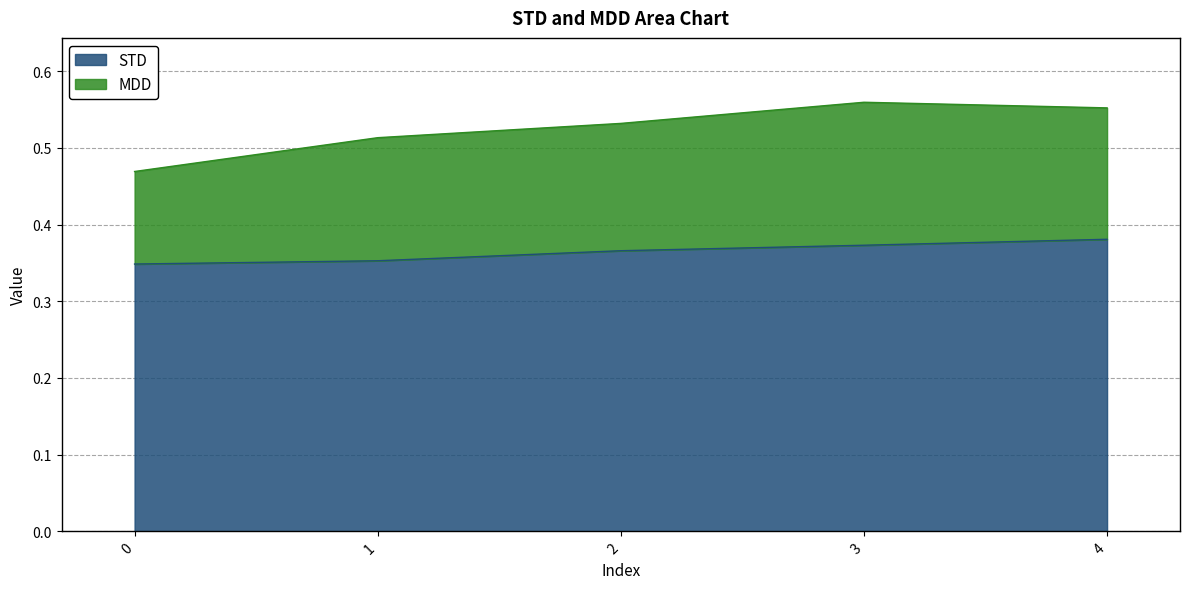

How many categories are shown in the chart?

5